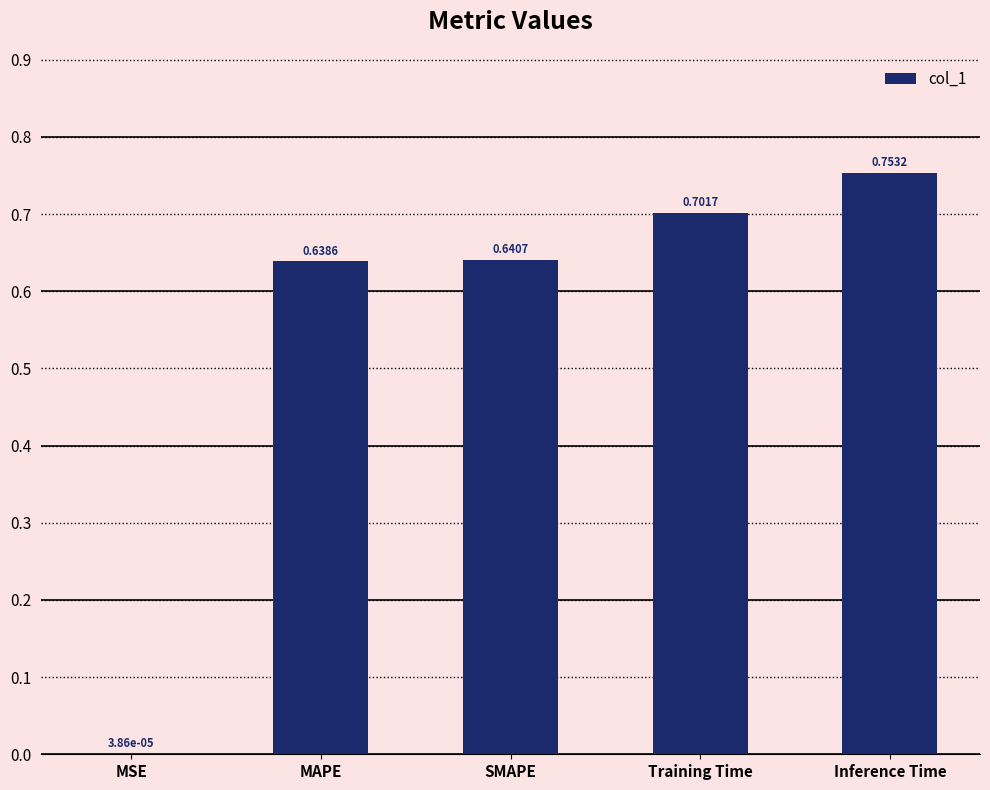

What is the change in value from MAPE to Training Time?

+0.1